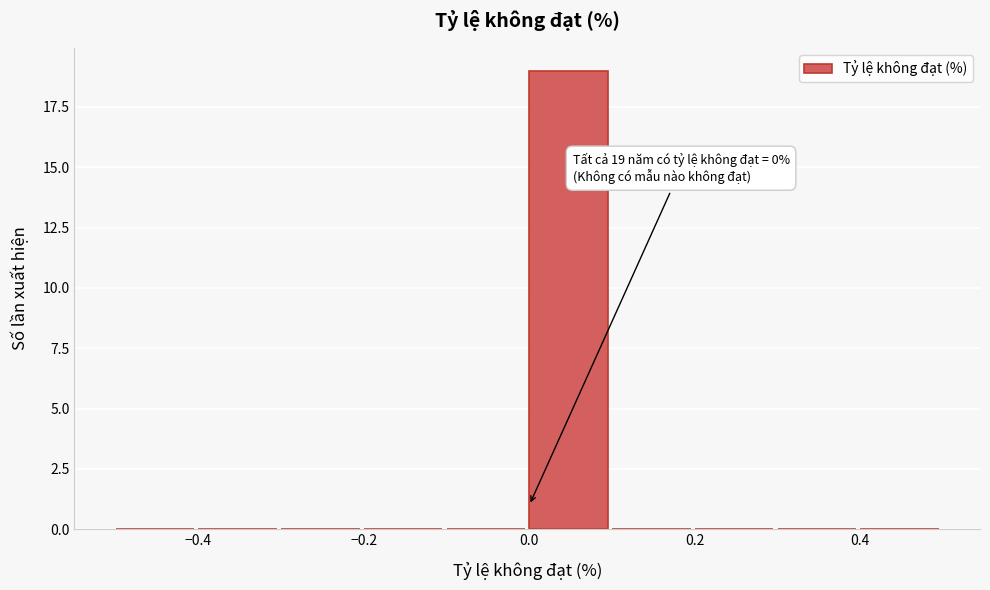

Which range on the x-axis has the tallest bar?

0.0 to 0.1